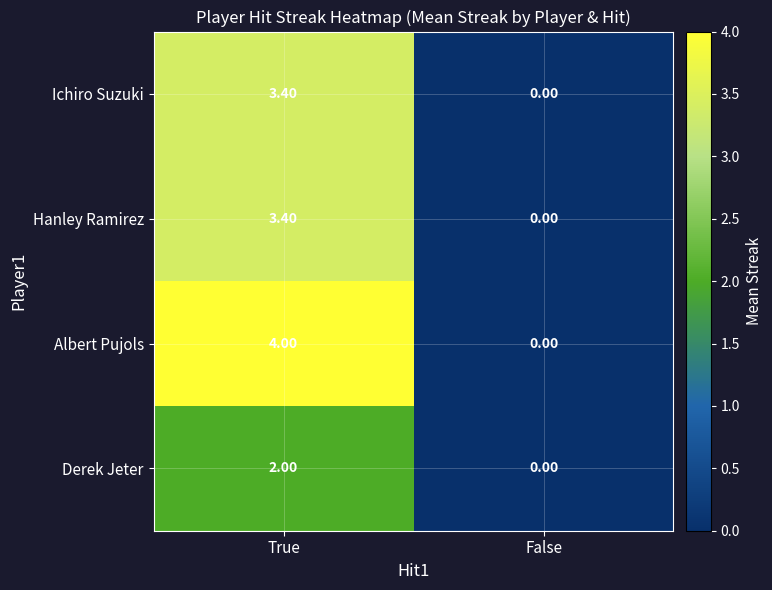

At which label does Hanley Ramirez first exceed 3?

True